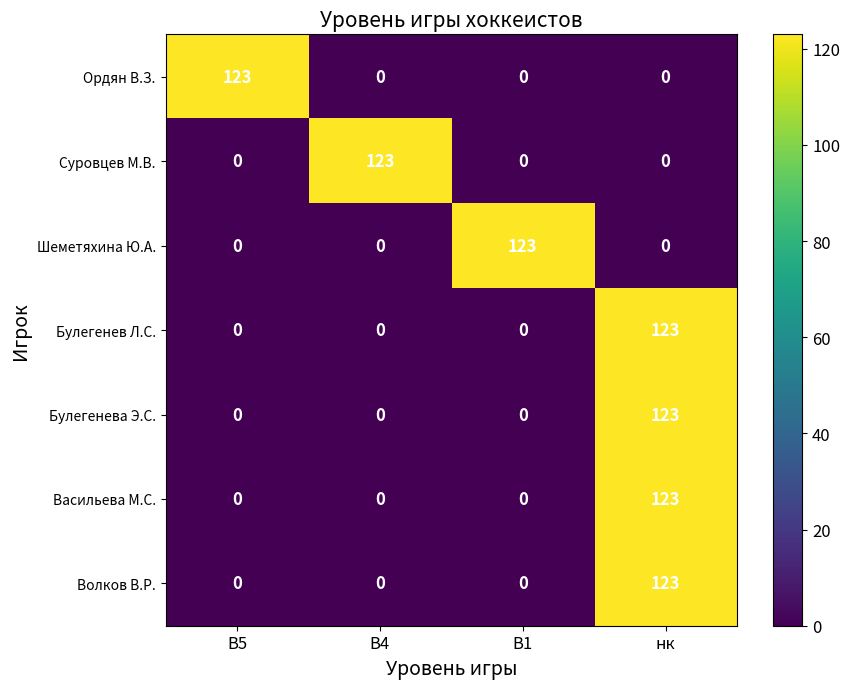

What is the difference between the highest and lowest values at нк?

123